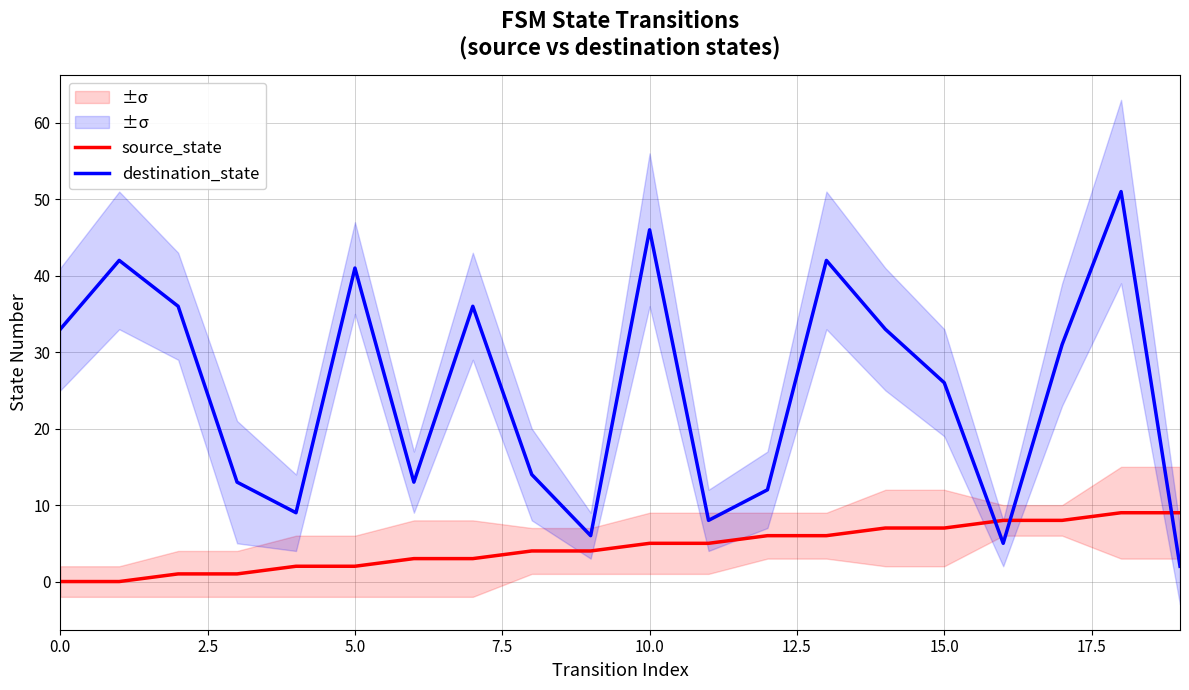

The source_state series shows 5 at 0.0. True or false?

False